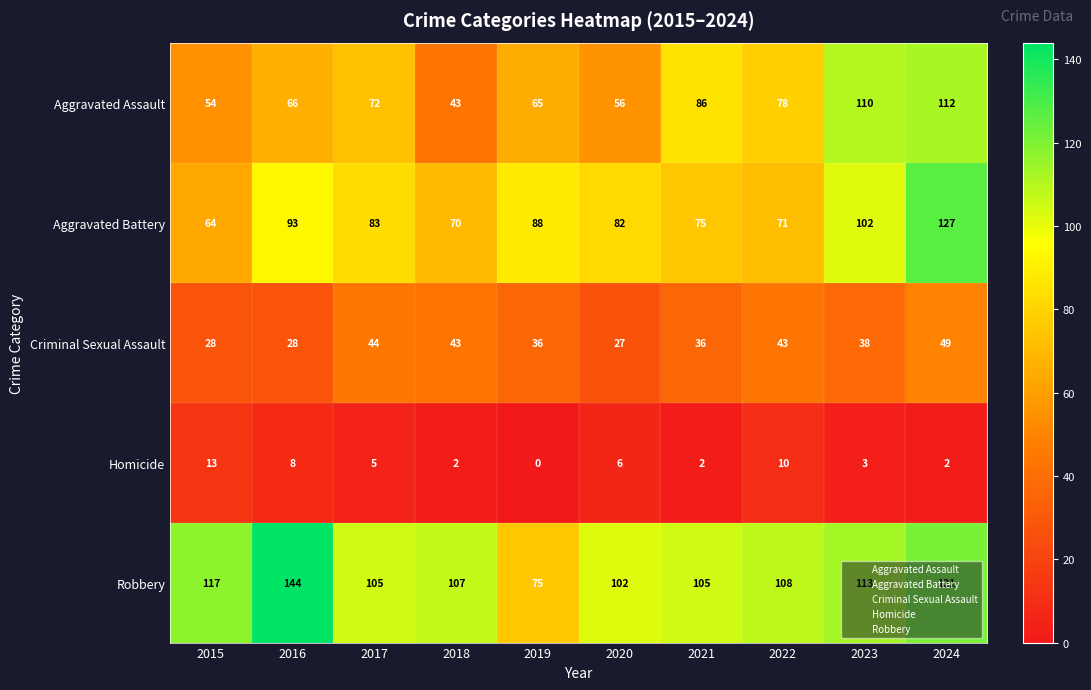

Is it true that Aggravated Assault equals 112 at 2024?

True